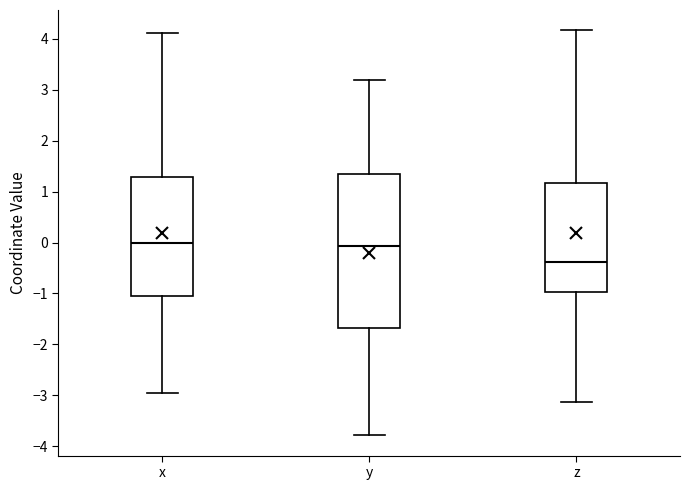

Which box has the lowest median line?

z